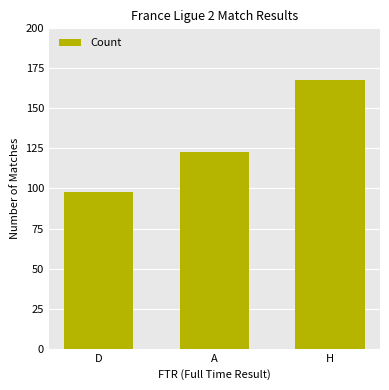

True or false: the data shows 123 at A.

True